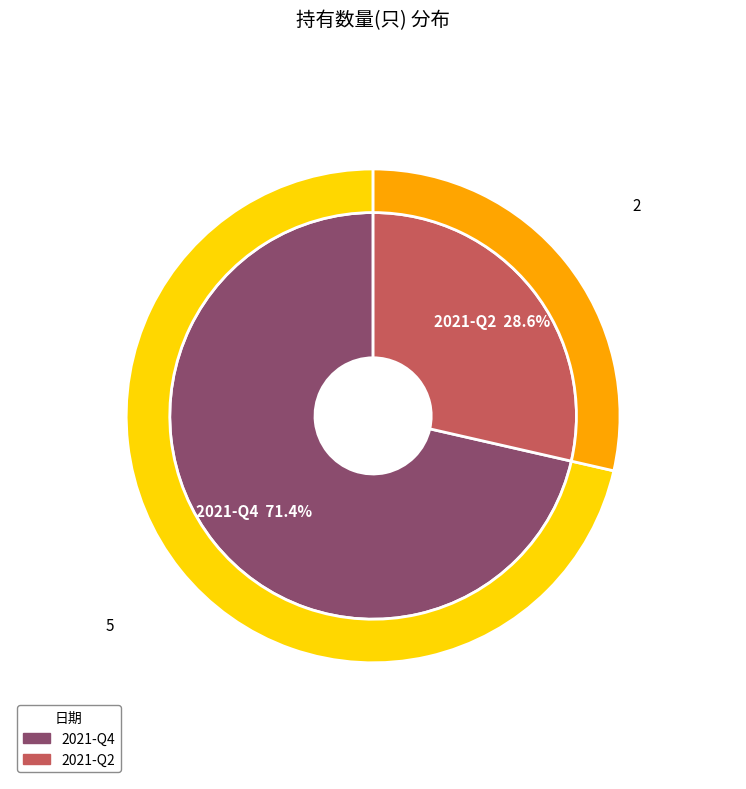

Approximately how many times larger is the value at 2021-Q4 compared to 2021-Q2?

2.5